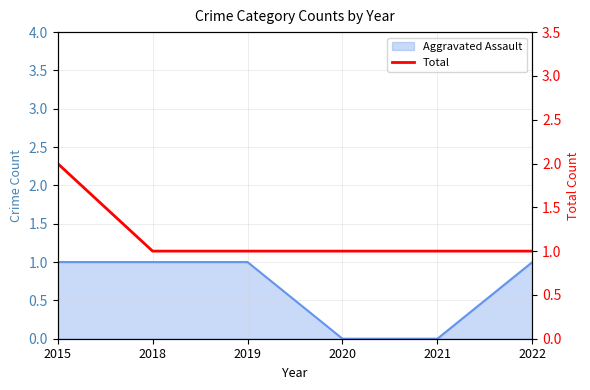

At which label is the value closest to 1?

2018